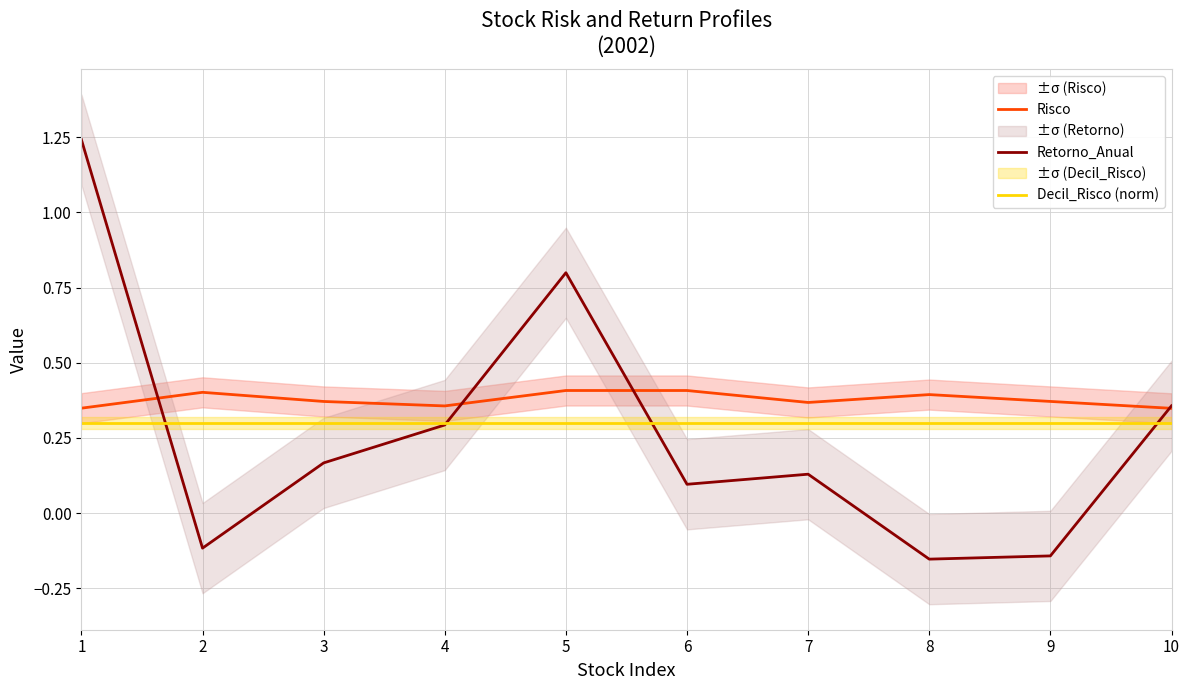

Is it true that Decil_Risco (norm) equals 0.1 at 3?

False